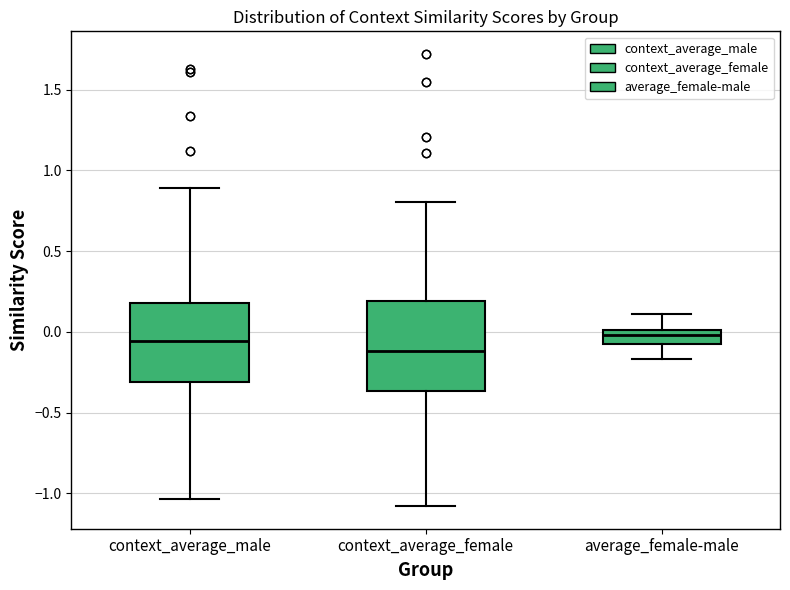

Reading left to right, transcribe this box plot: for each box, give where its median line is, the range the box spans, and where its two whiskers end, as read against the y-axis. The values are not printed on the chart, so give them approximately, as read against the axis.

context_average_male: median -0.05, box -0.30 to 0.20, whiskers -1.05 to 0.90
context_average_female: median -0.10, box -0.35 to 0.20, whiskers -1.10 to 0.80
average_female-male: median 0.00 (inside the box), box -0.05 to 0.00, whiskers -0.15 to 0.10